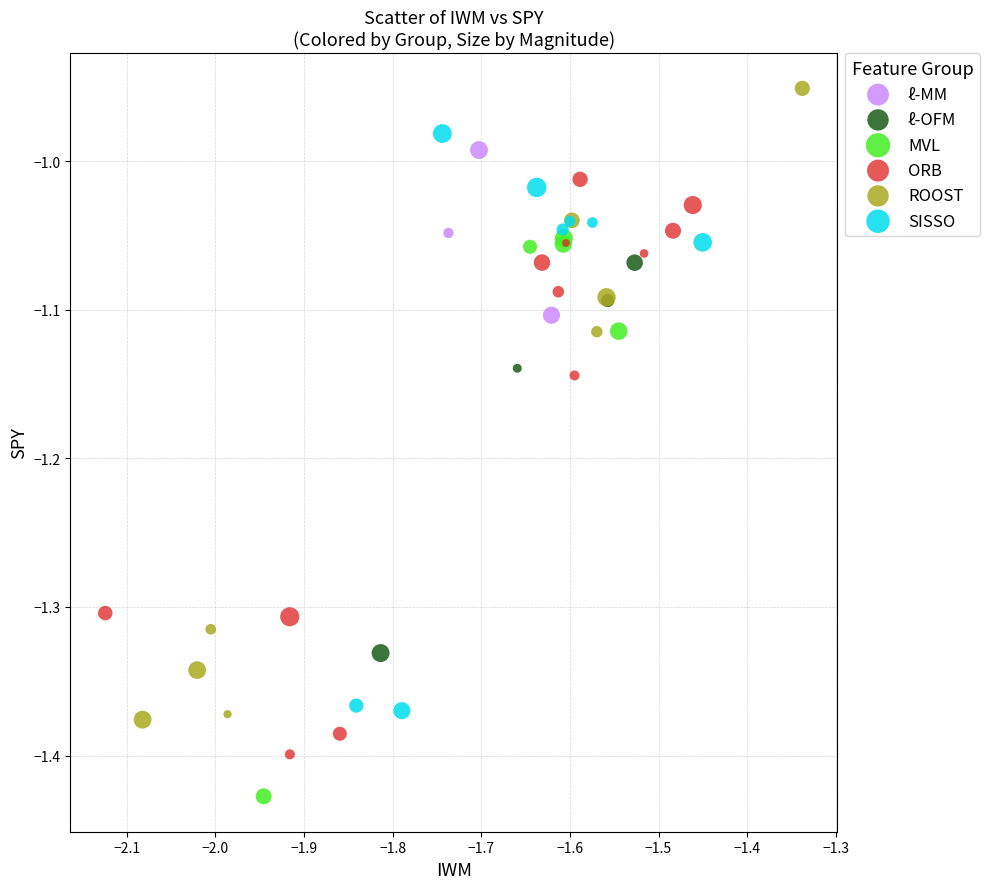

What are all the series names shown in the legend?

ℓ-MM, ℓ-OFM, MVL, ORB, ROOST, SISSO